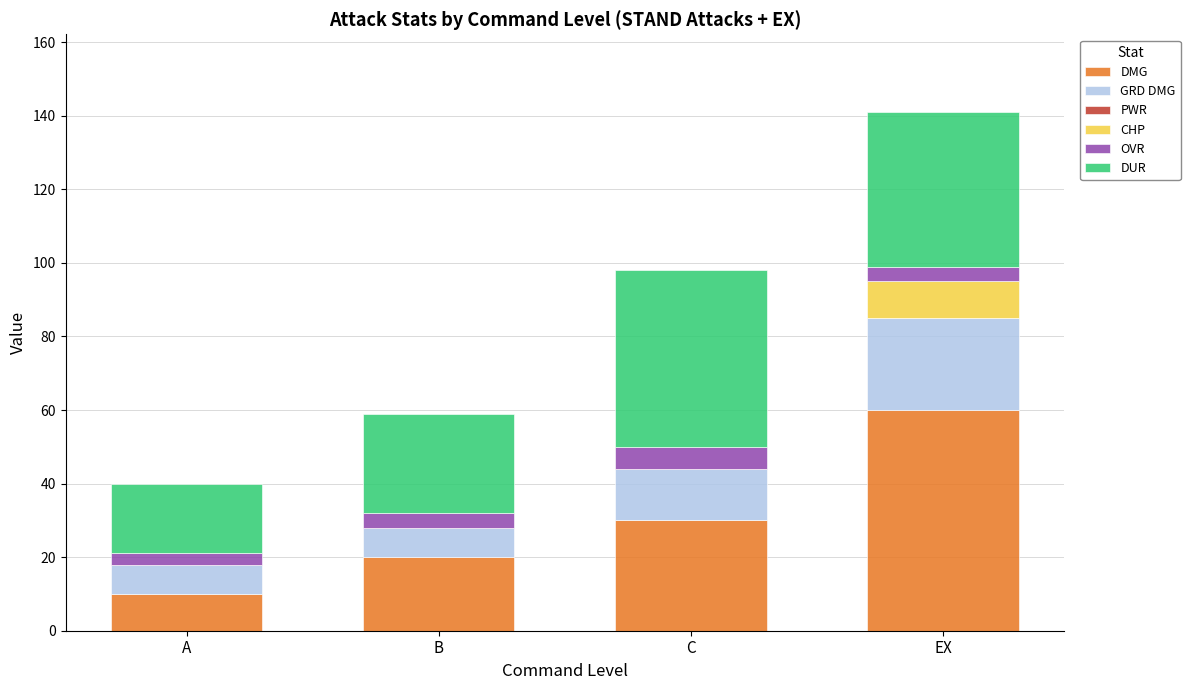

The DMG series shows 42 at C. True or false?

False